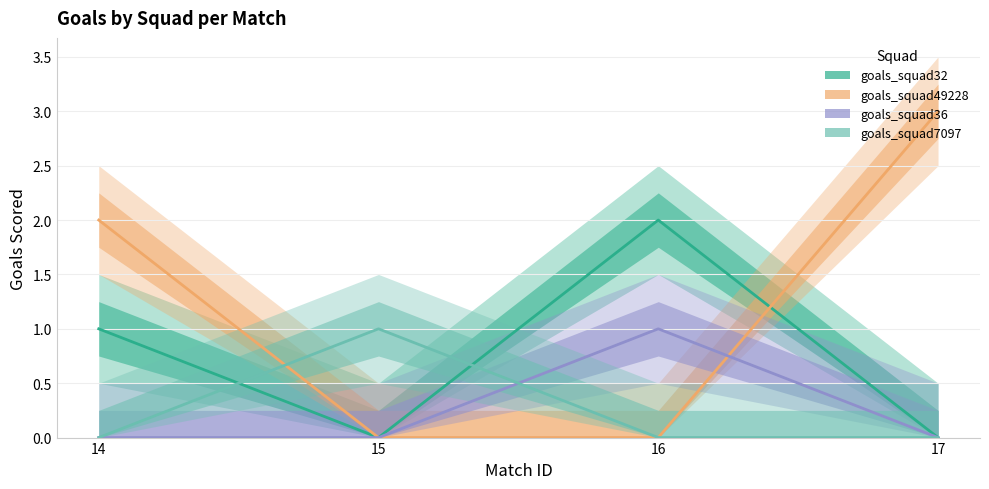

True or false: goals_squad36 and goals_squad32 cross at least once.

False